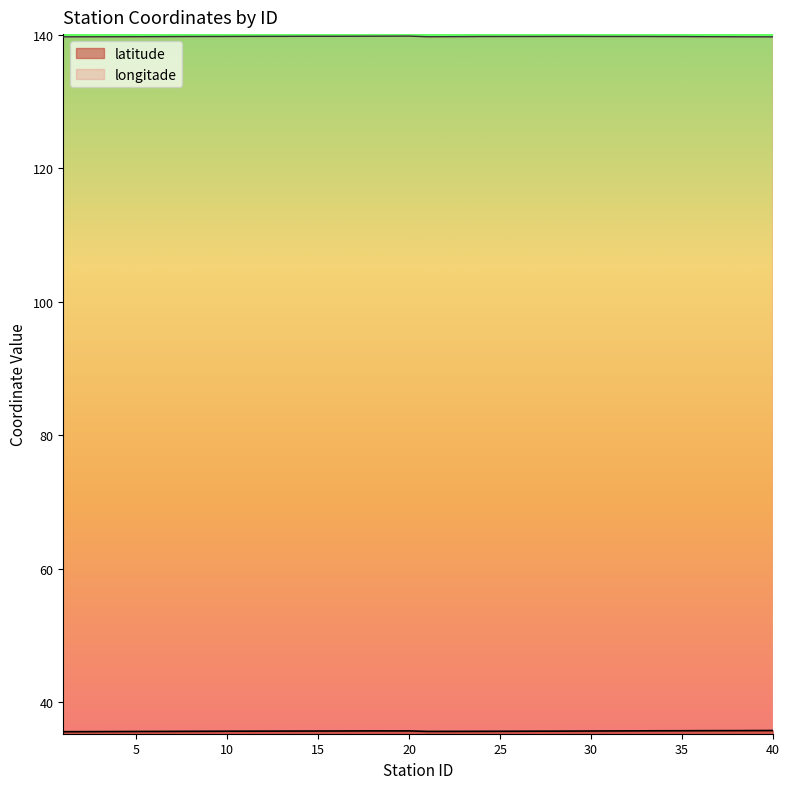

Count the longitade values in the range 139 to 140.

40